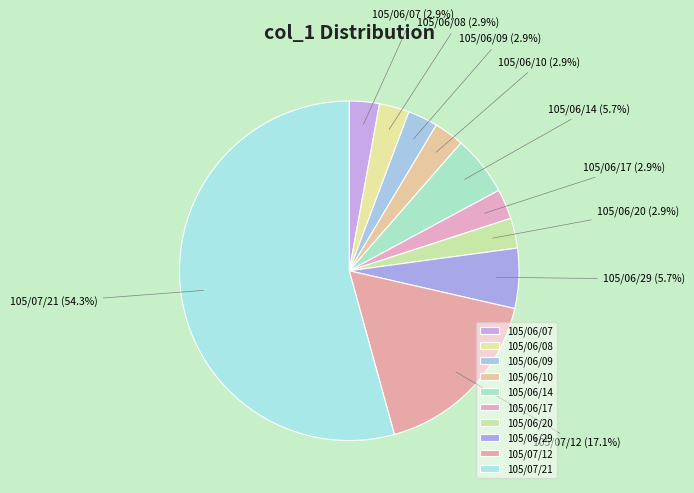

Which category has the biggest portion of the pie?

105/07/21